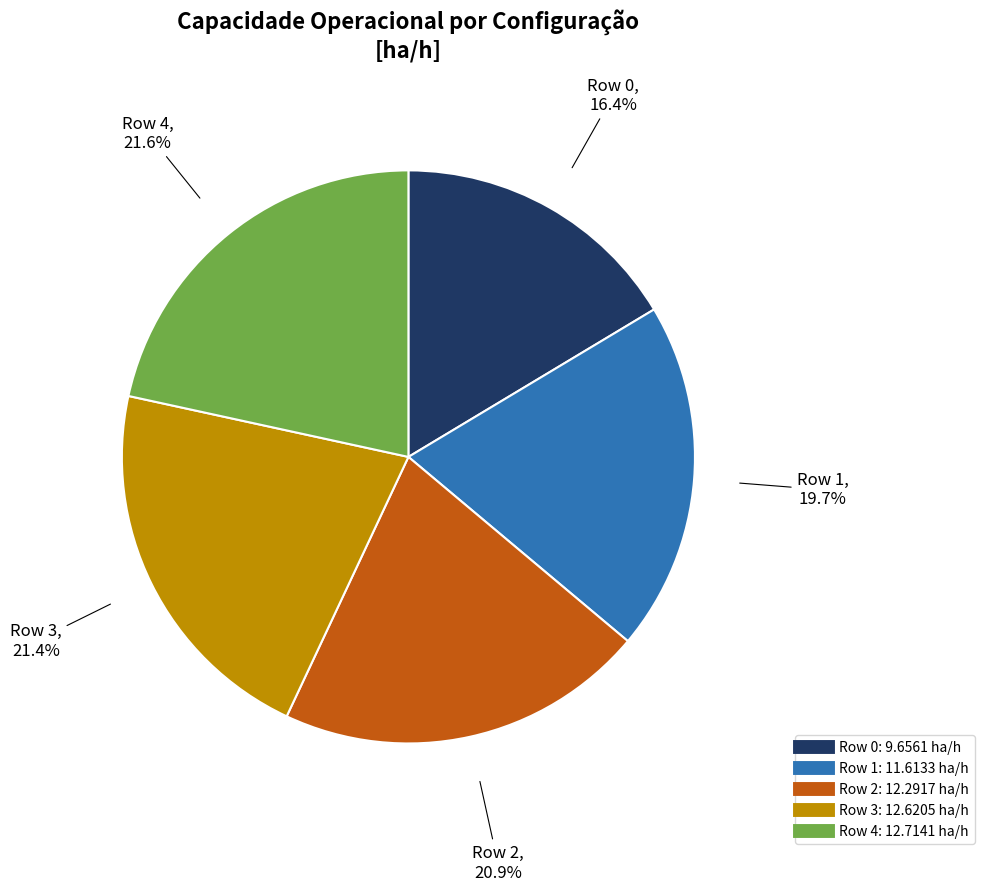

To the nearest percent, what portion does Row 2 represent?

21%